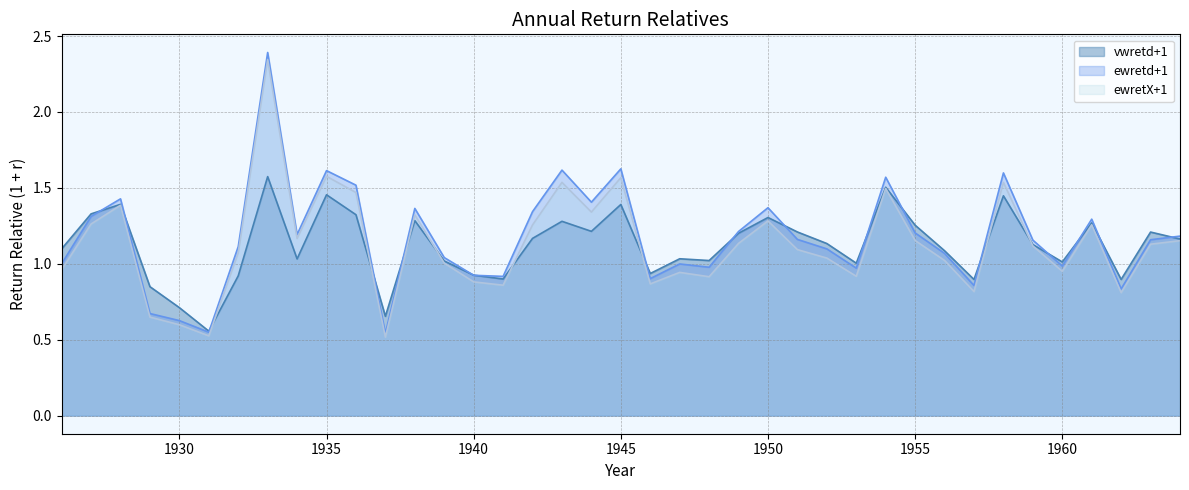

What is the average value of the ewretX+1 series?

1.1